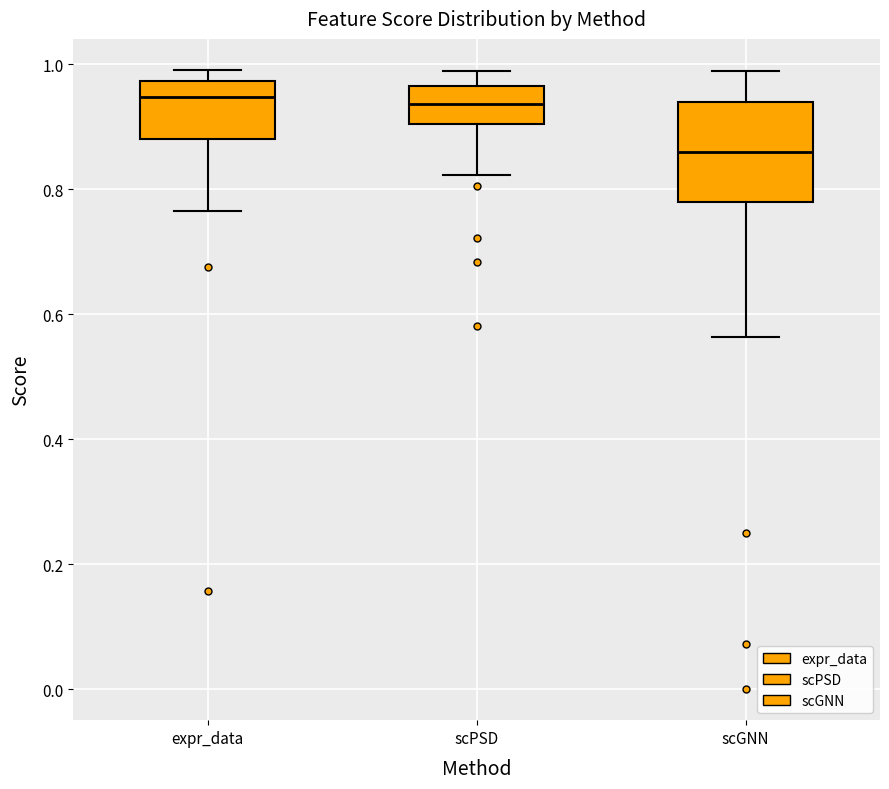

Reading left to right, read every box against the y-axis: the position of its median line, the range the box covers, and the ends of its whiskers. The values are not printed on the chart, so give them approximately, as read against the axis.

expr_data: median 0.94, box 0.88 to 0.98, whiskers 0.76 to 1.00
scPSD: median 0.94, box 0.90 to 0.96, whiskers 0.82 to 0.98
scGNN: median 0.86, box 0.78 to 0.94, whiskers 0.56 to 0.98